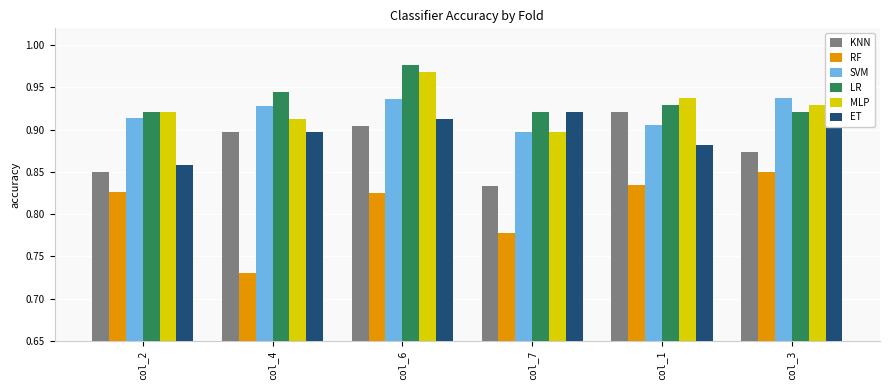

At how many categories does at least one series exceed 0?

6